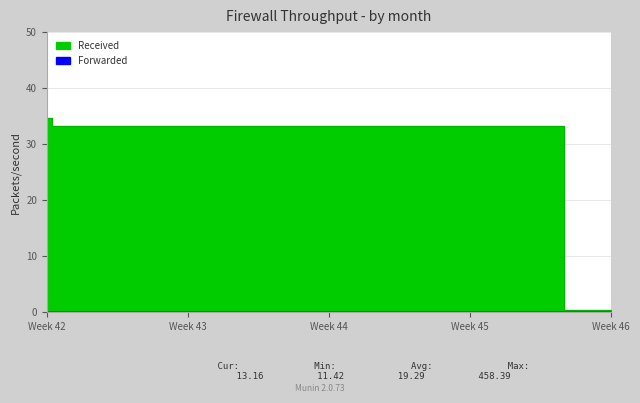

The chart shows a value of 0.6 at 10. True or false?

False